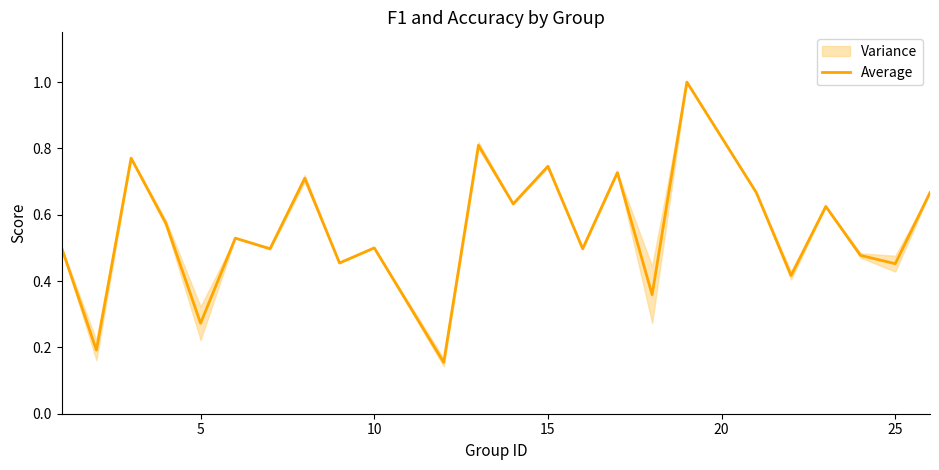

Reading left to right, list all the values displayed in this chart.

0.5	0.2	0.8	0.6	0.3	0.5	0.5	0.7	0.5	0.5	0.2	0.8	0.6	0.7	0.5	0.7	0.4	1.0	0.7	0.4	0.6	0.5	0.5	0.7